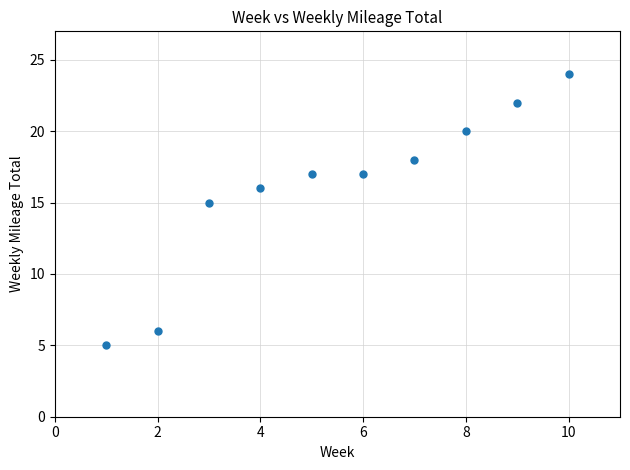

What is the range of Y values (max minus min)?

19